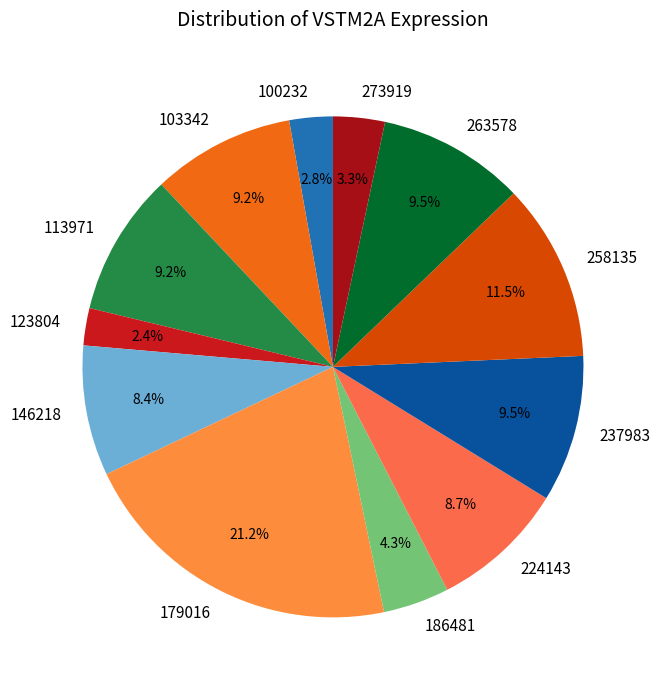

How many slices are in this pie chart?

12